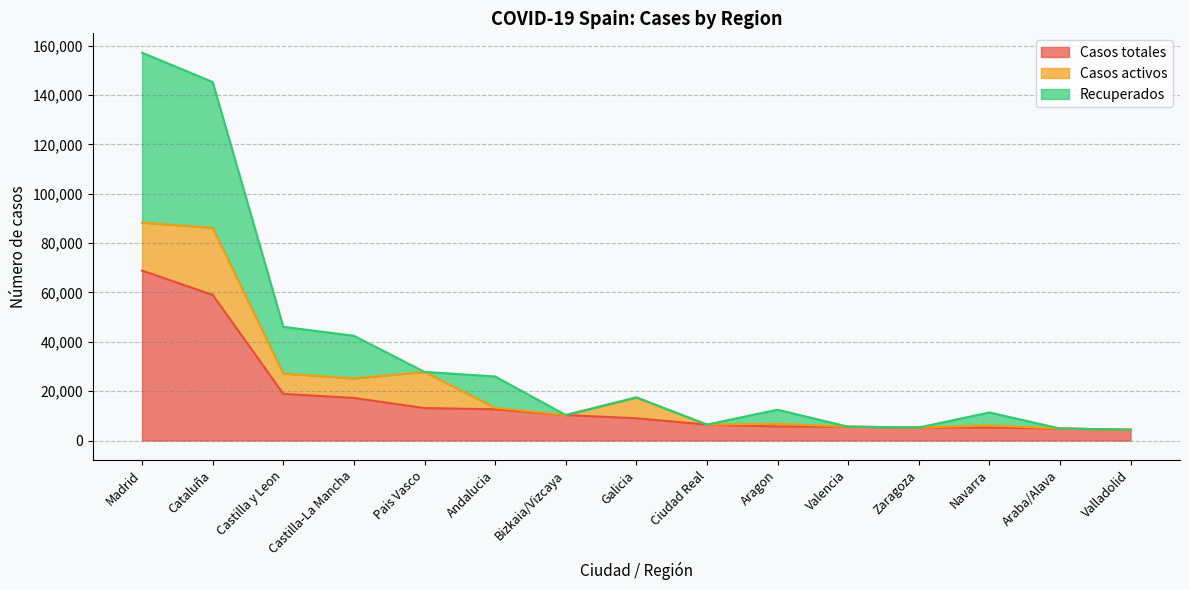

How many values in the Recuperados series are below 12487?

7